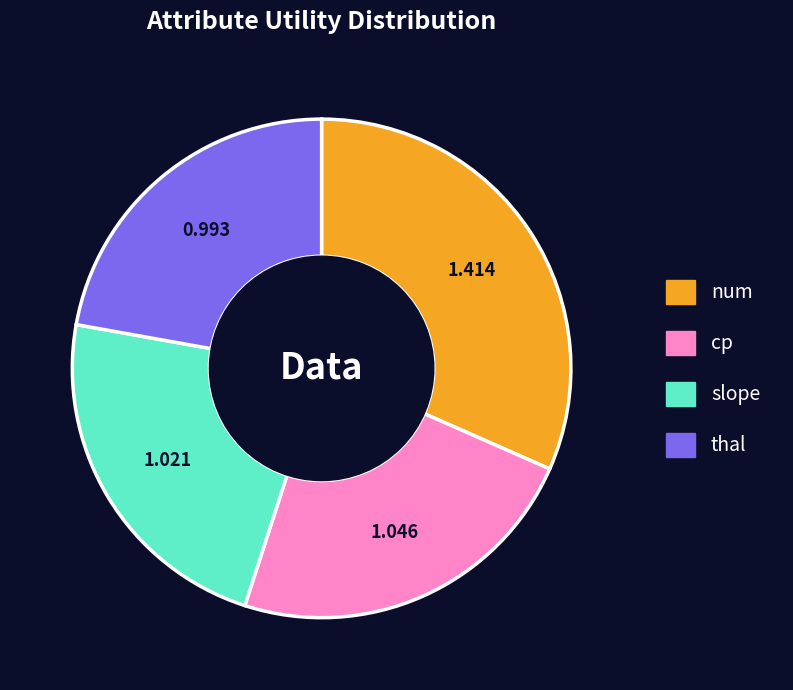

Is the sum of thal and cp greater than half?

No